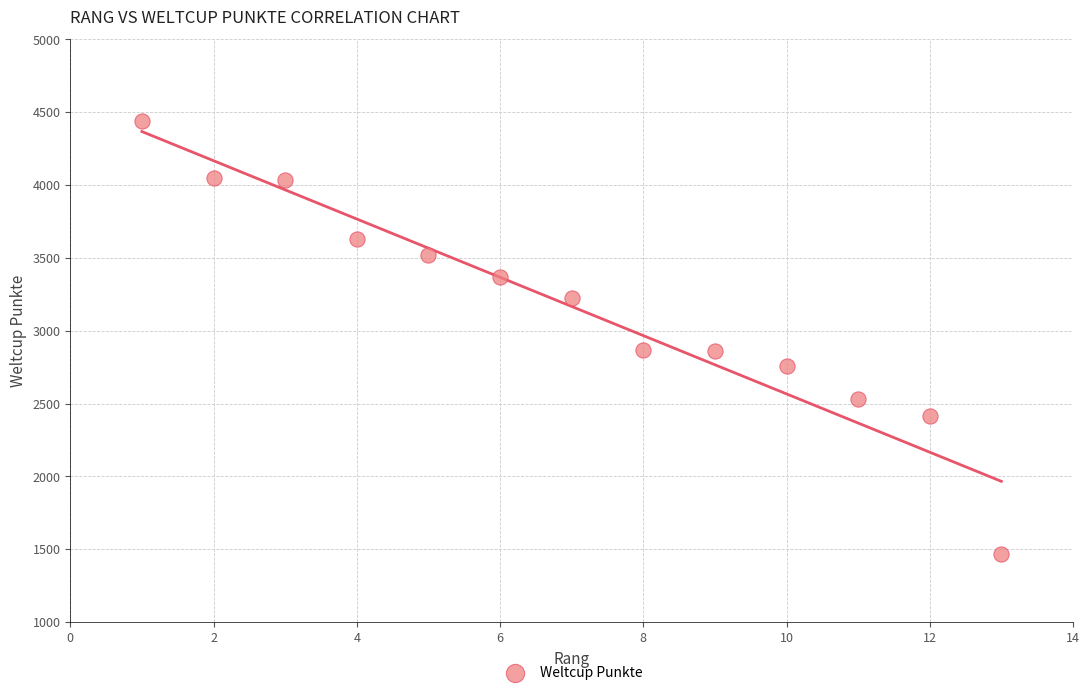

What is the range of Y values (max minus min)?

2970